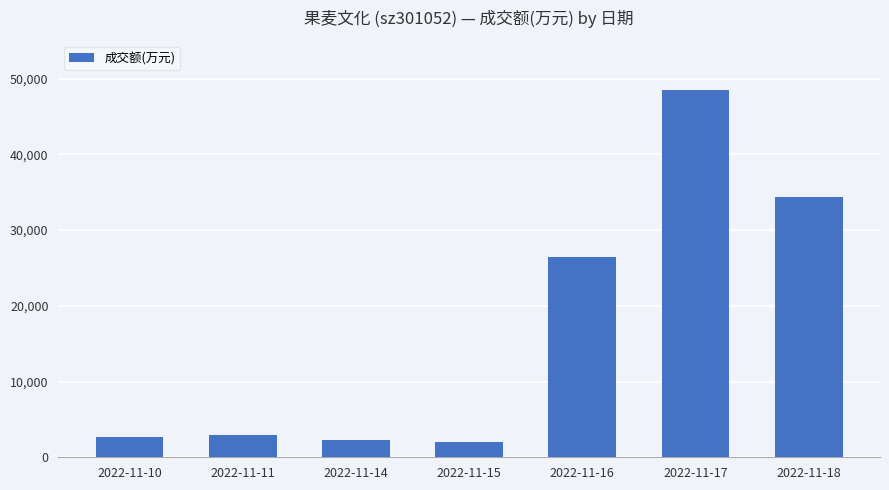

What is the difference between the second highest and second lowest values?

32063